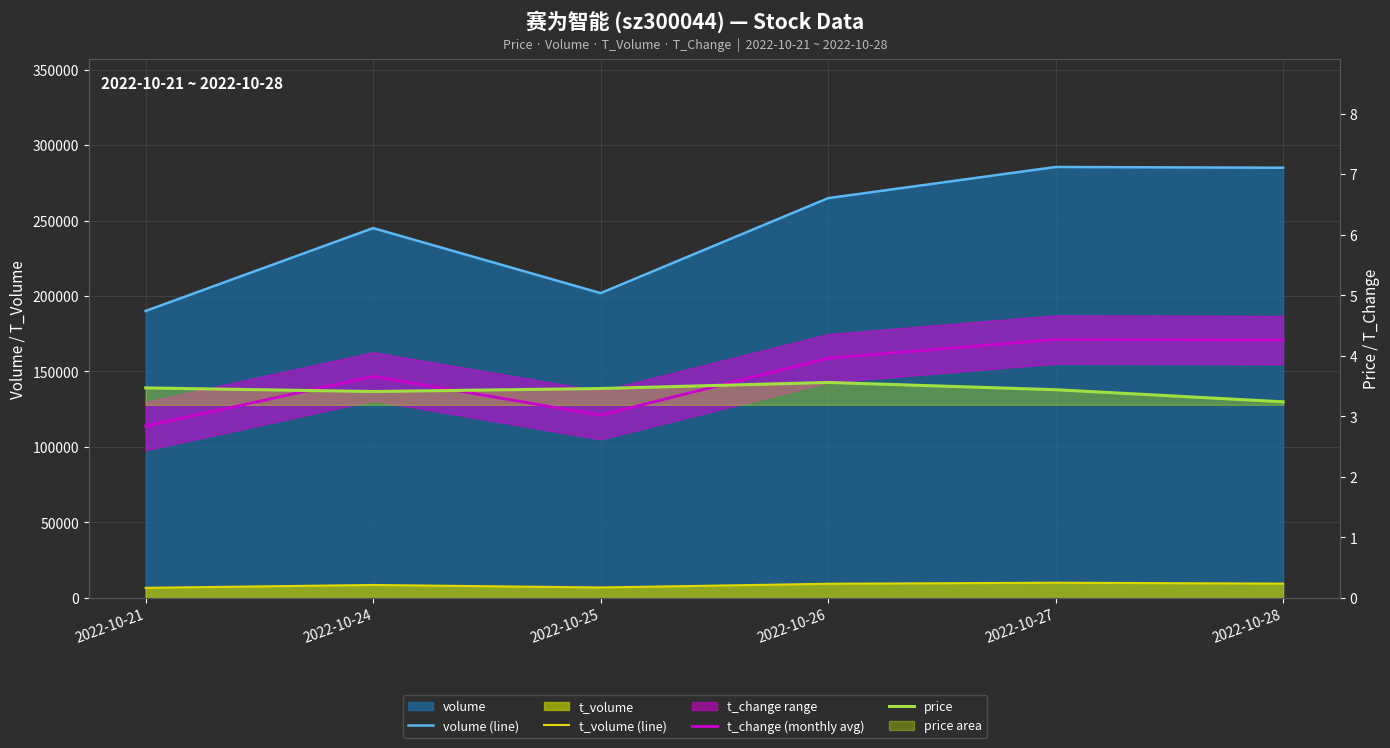

What is the maximum value for price?

3.6